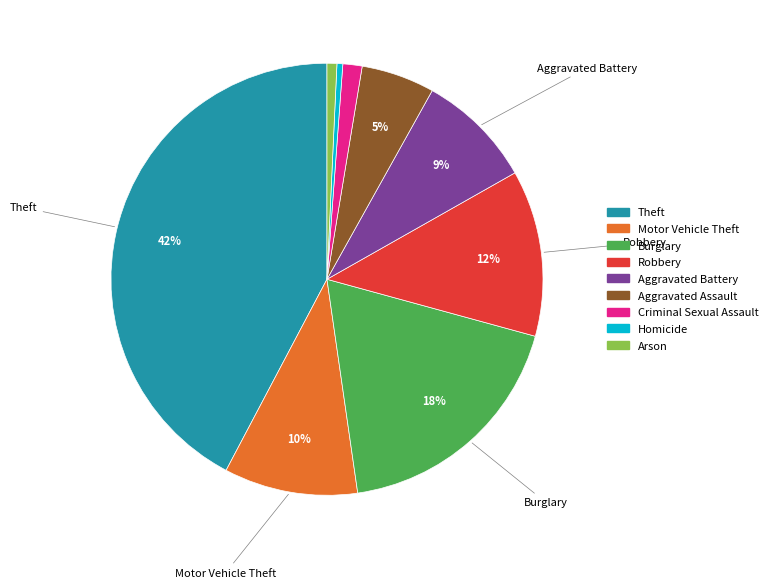

To the nearest percent, what is the combined percentage of Homicide and Theft?

43%